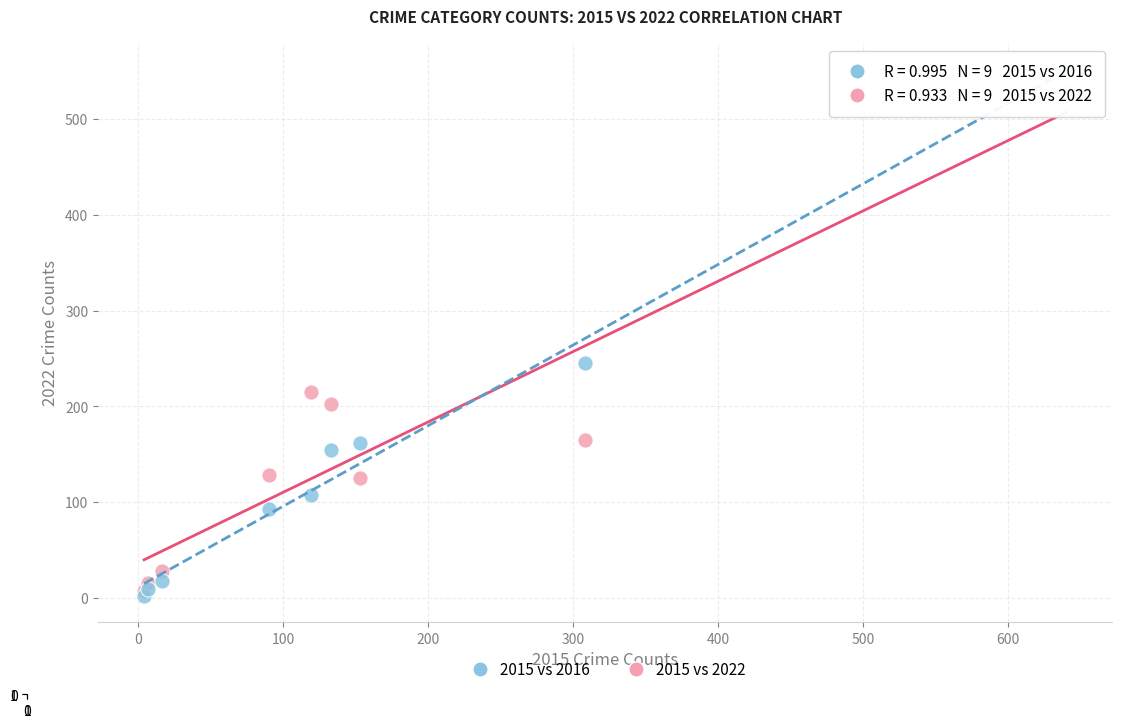

Across all series, what Y value is closest to 277?

245